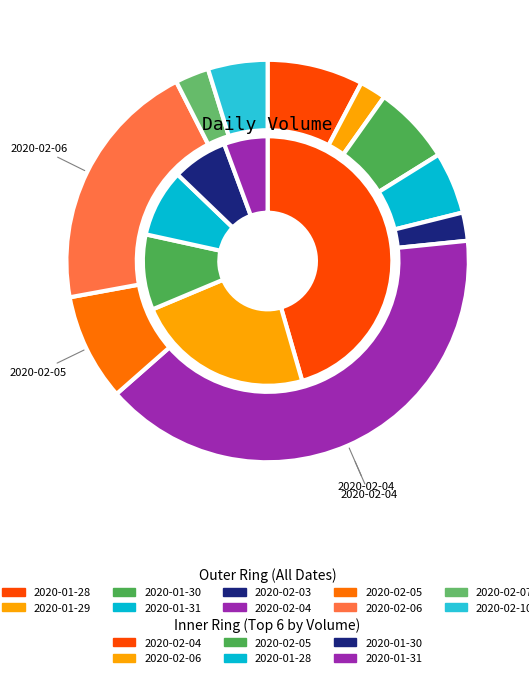

What is the largest slice in the pie chart?

2020-02-04